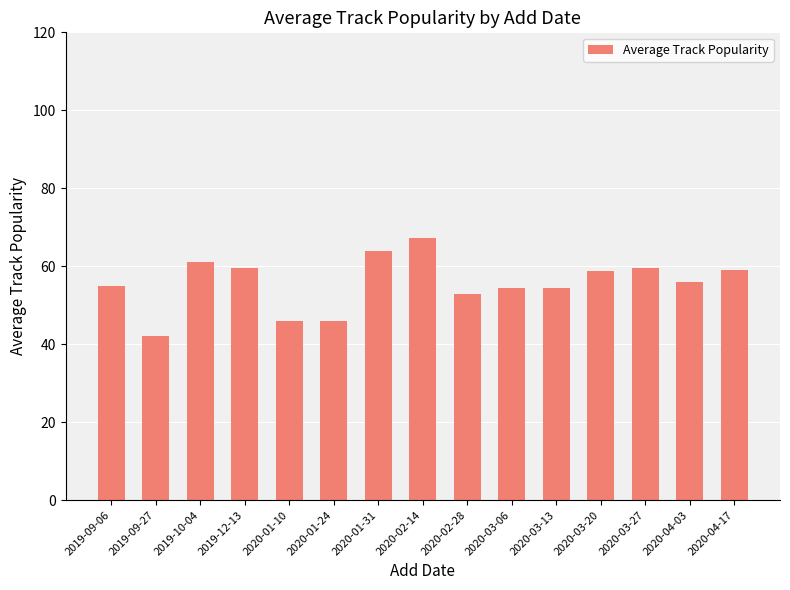

What position from the right is 2020-01-10?

11